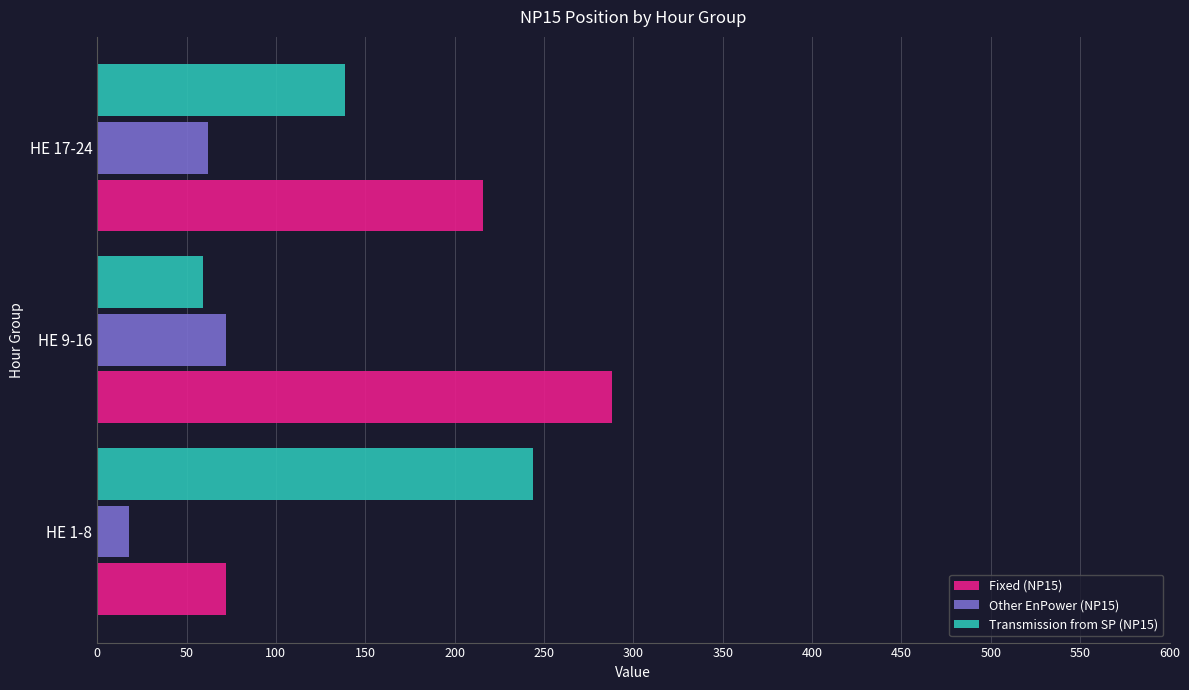

Which category has the highest value across all series?

HE 9-16